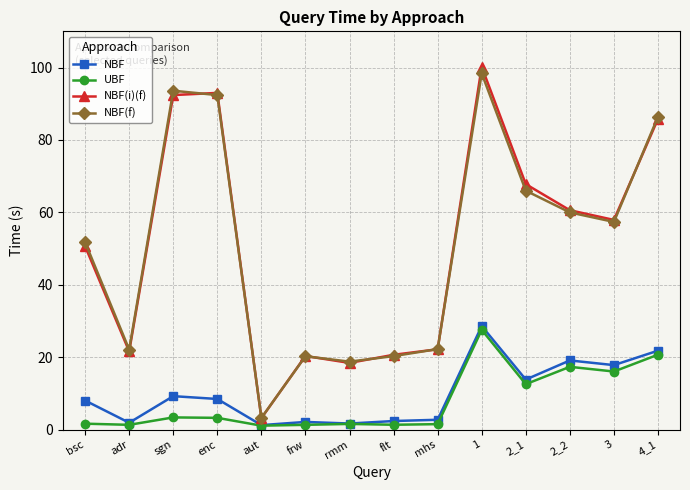

Which series changed the most between aut and 4_1?

NBF(f)